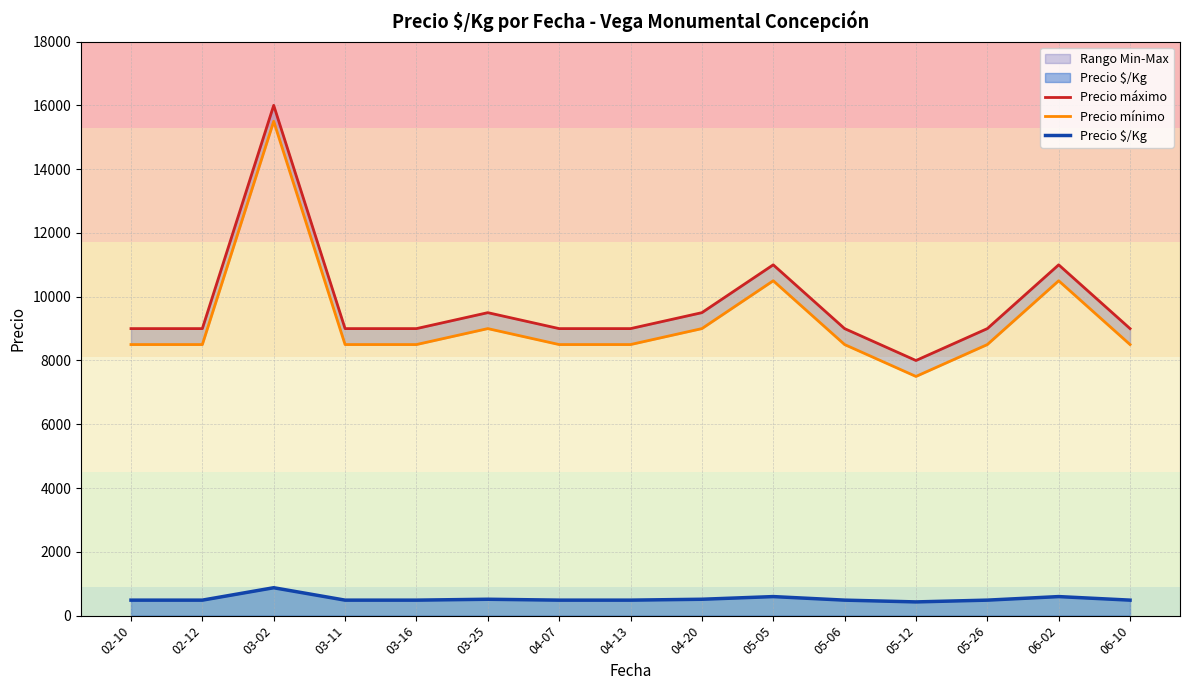

Reading left to right, what are all the values shown in this chart?

Precio máximo: 02-10=9000.0	02-12=9000.0	03-02=16000.0	03-11=9000.0	03-16=9000.0	03-25=9500.0	04-07=9000.0	04-13=9000.0	04-20=9500.0	05-05=11000.0	05-06=9000.0	05-12=8000.0	05-26=9000.0	06-02=11000.0	06-10=9000.0
Precio mínimo: 02-10=8500.0	02-12=8500.0	03-02=15500.0	03-11=8500.0	03-16=8500.0	03-25=9000.0	04-07=8500.0	04-13=8500.0	04-20=9000.0	05-05=10500.0	05-06=8500.0	05-12=7500.0	05-26=8500.0	06-02=10500.0	06-10=8500.0
Precio $/Kg: 02-10=486.0	02-12=486.0	03-02=875.0	03-11=486.0	03-16=486.0	03-25=513.8	04-07=486.0	04-13=486.0	04-20=513.8	05-05=597.3	05-06=486.0	05-12=430.5	05-26=486.0	06-02=597.5	06-10=486.0